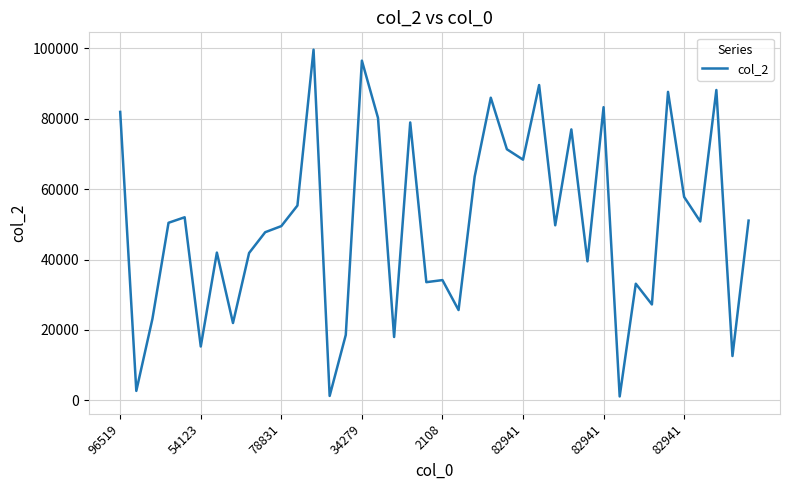

What is the greatest value displayed?

99655